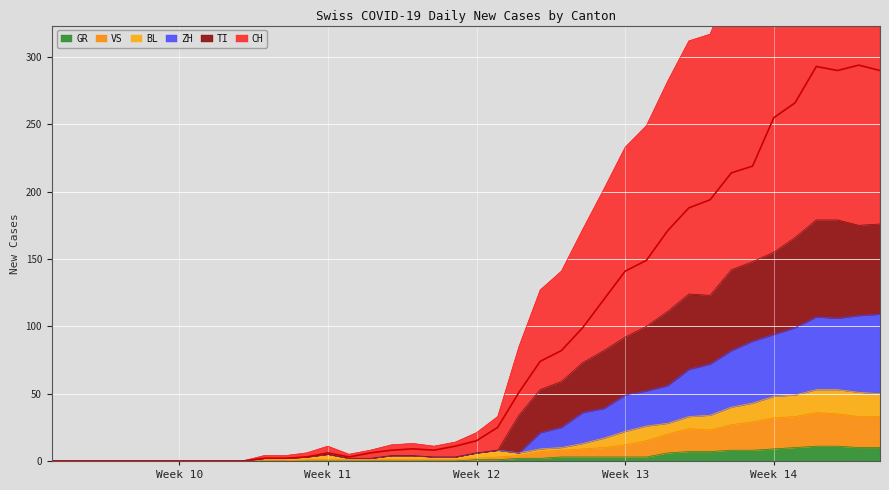

The GR series shows 3 at 23. True or false?

False